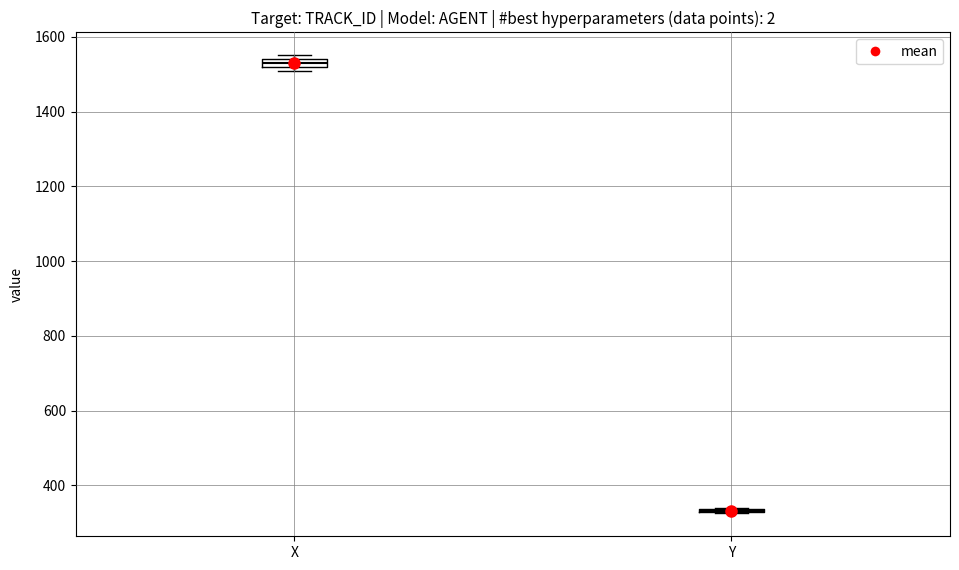

Where is the upper edge of the box for X on the y-axis? The values are not printed on the chart, so give them approximately, as read against the axis.

1540